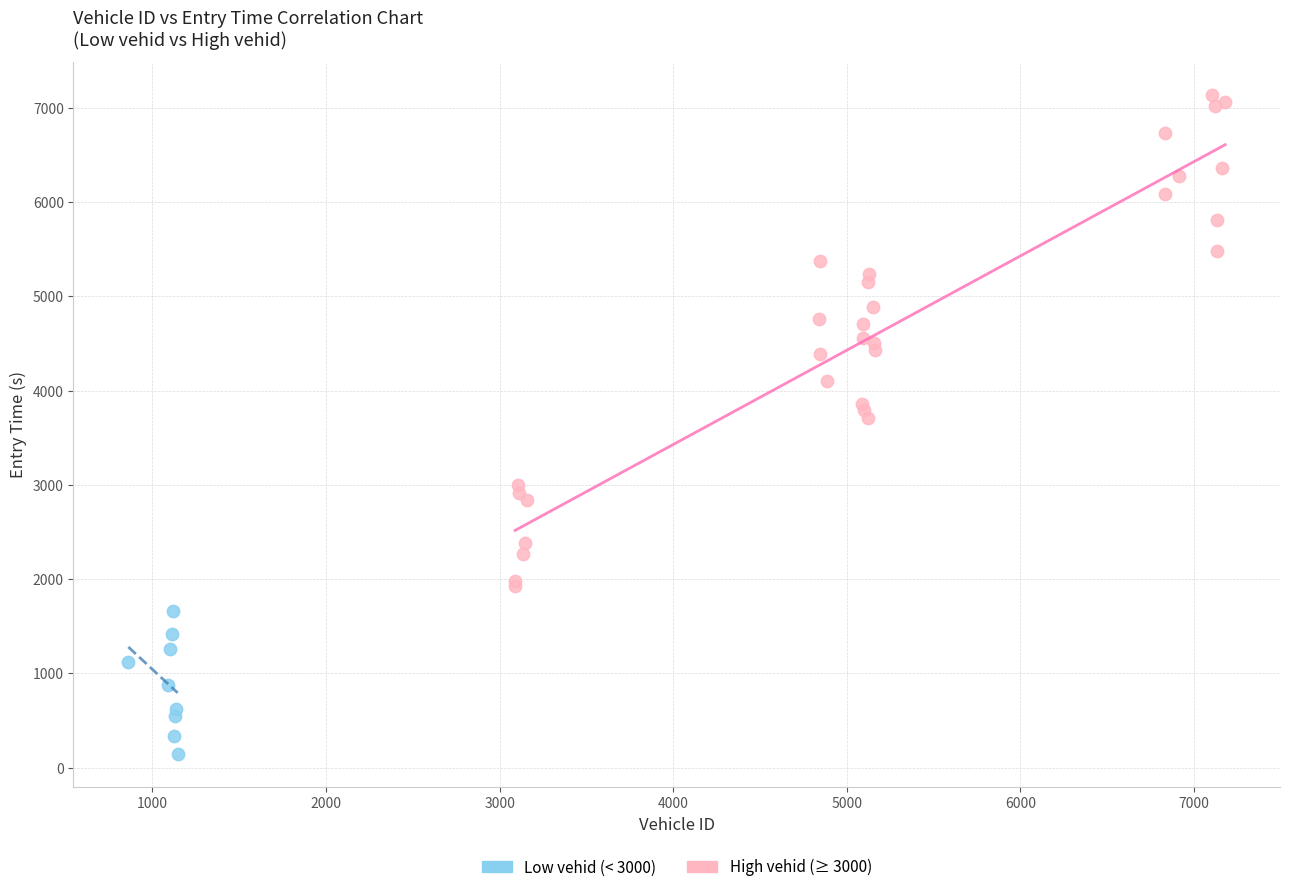

Which series has the largest Y range (max minus min)?

High vehid (≥ 3000)